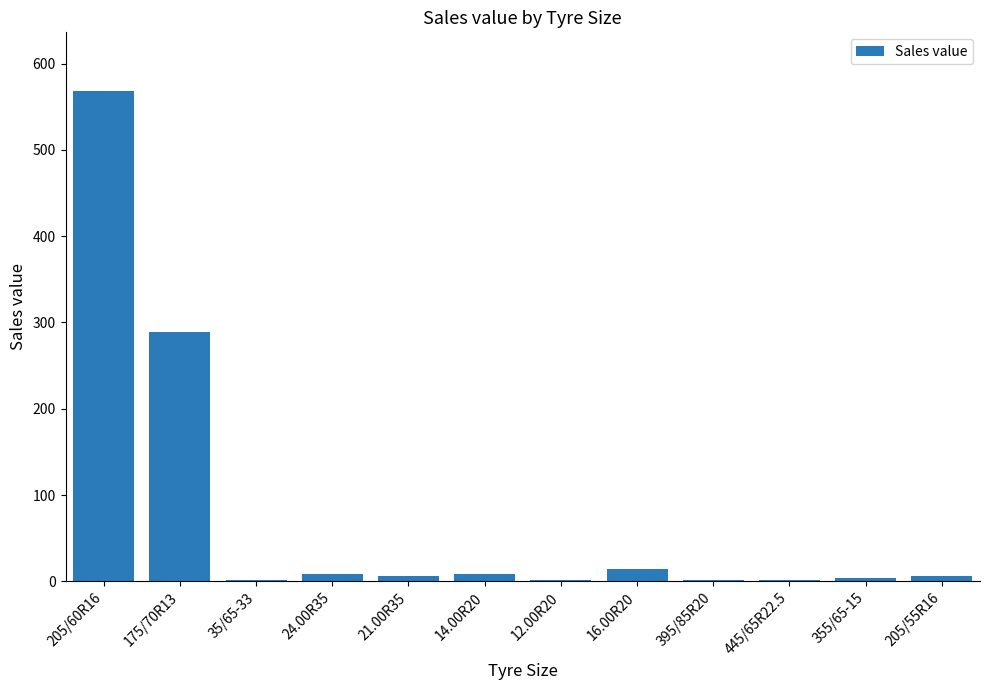

What is the difference between the maximum and minimum values?

566